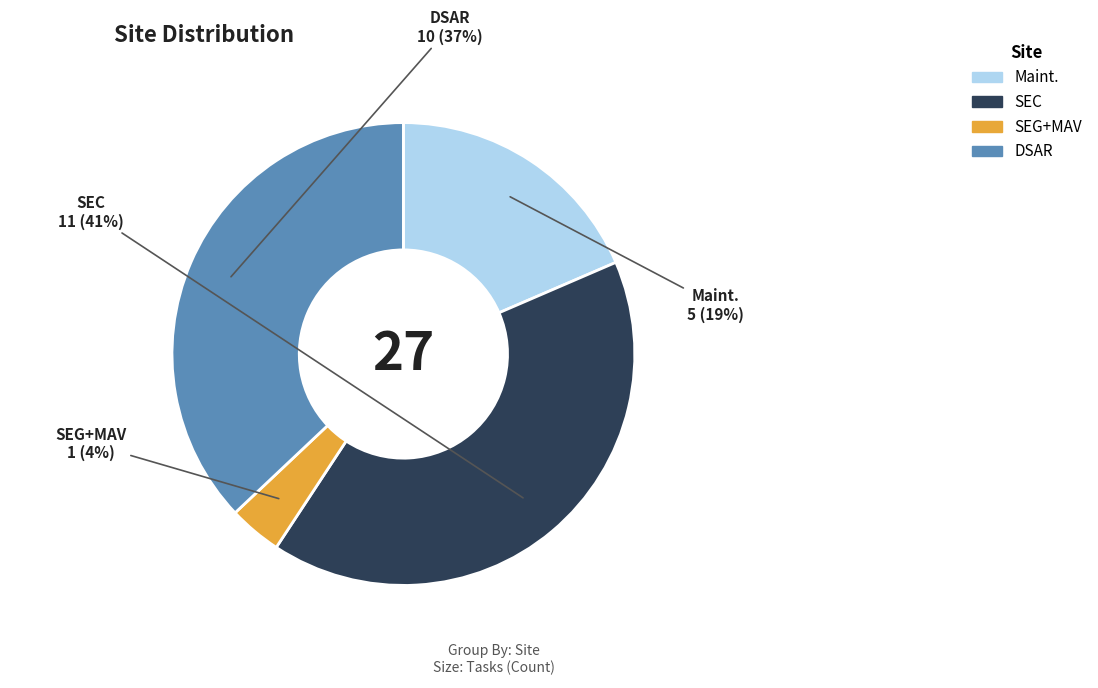

What is the largest slice in the pie chart?

SEC